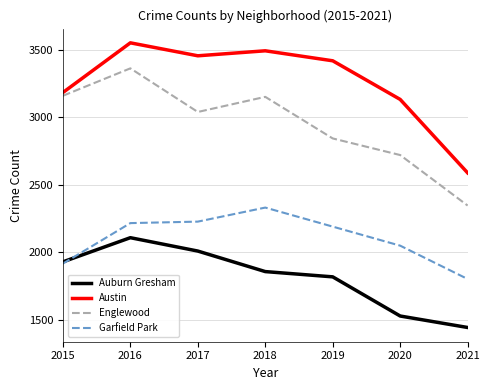

What are all the series names shown in the legend?

Auburn Gresham, Austin, Englewood, Garfield Park